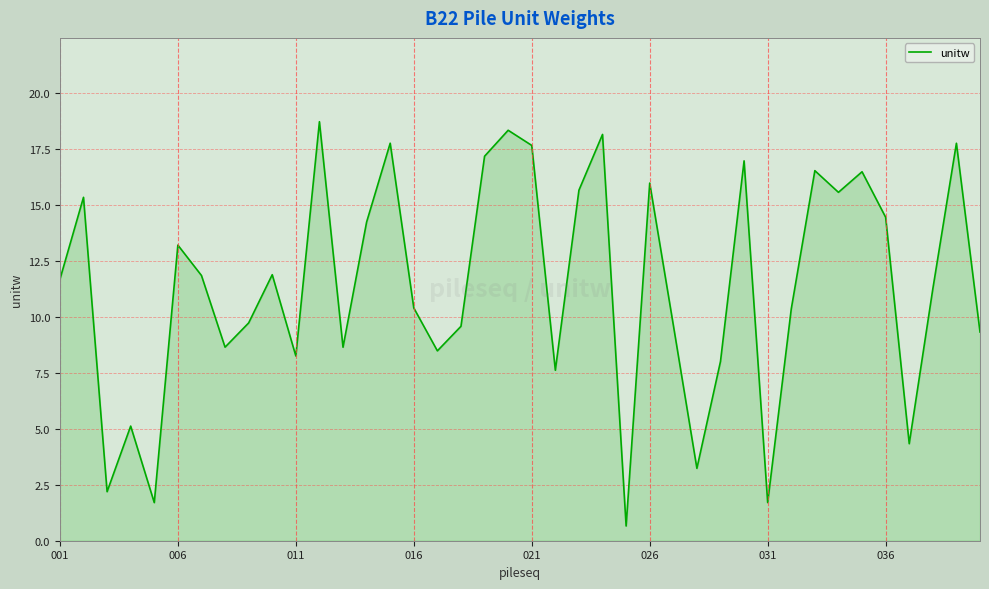

What is the difference between the maximum and minimum values?

18.1